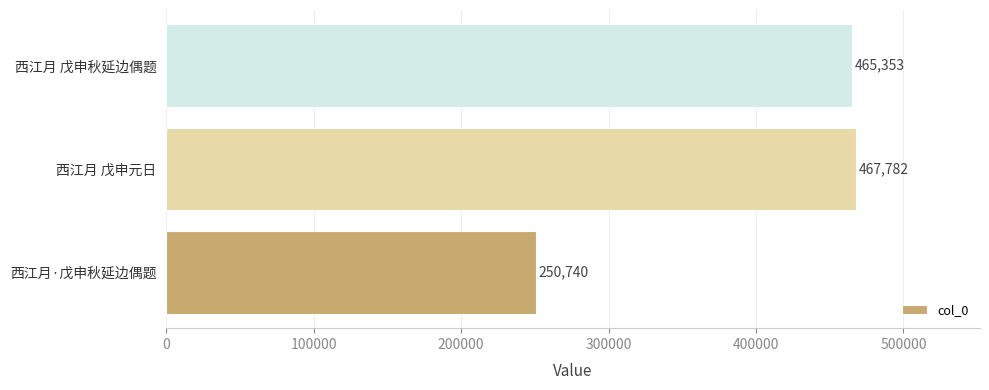

How many categories are shown in the chart?

3